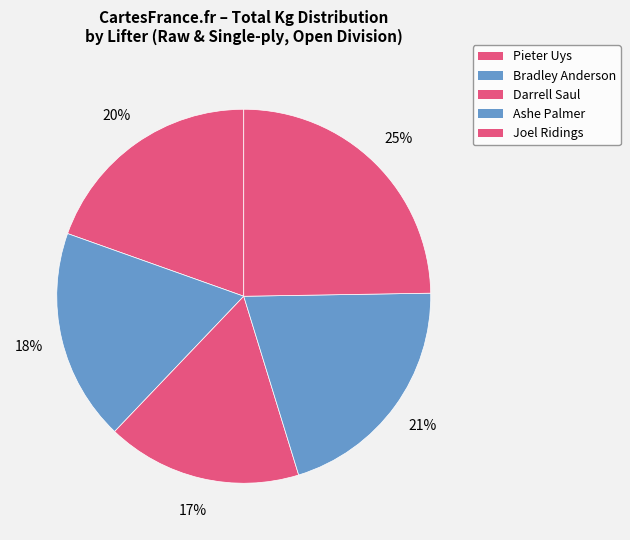

How many slices are in this pie chart?

5